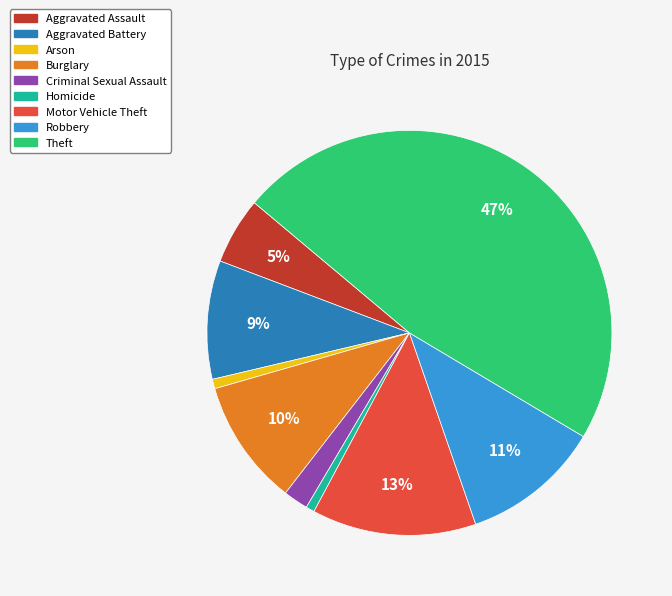

To the nearest percent, what percentage of the pie is Aggravated Assault?

5%